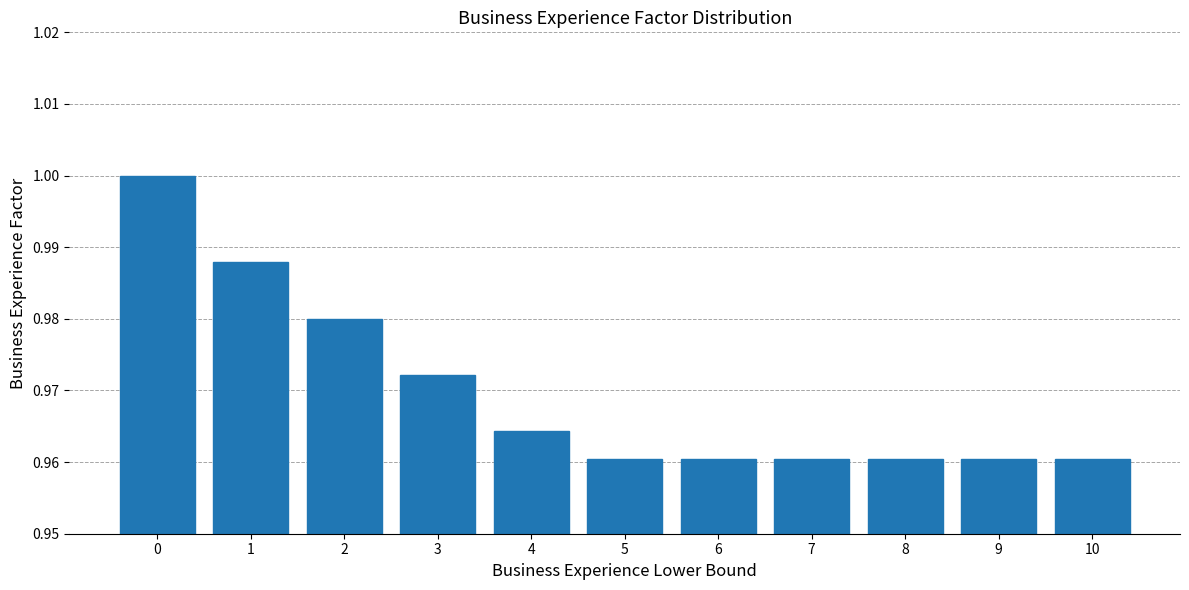

What is the sum of all values?

10.7